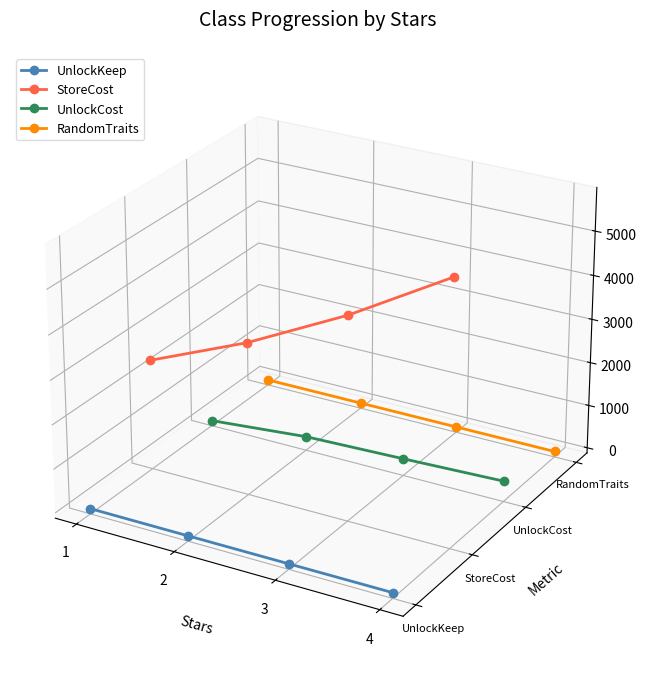

List the series in order of their overall mean, highest first.

StoreCost, RandomTraits, UnlockCost, UnlockKeep